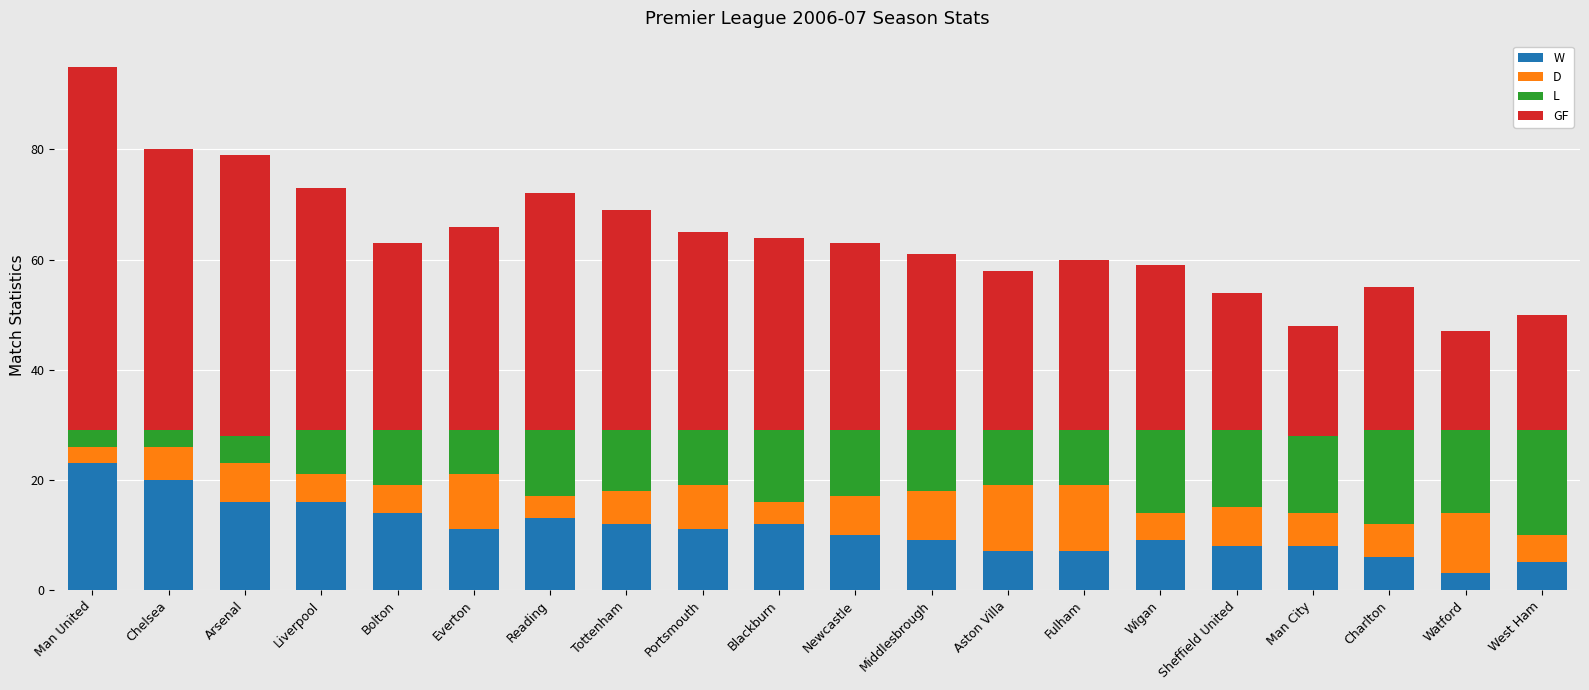

What is the difference between the W values at Everton and West Ham?

6